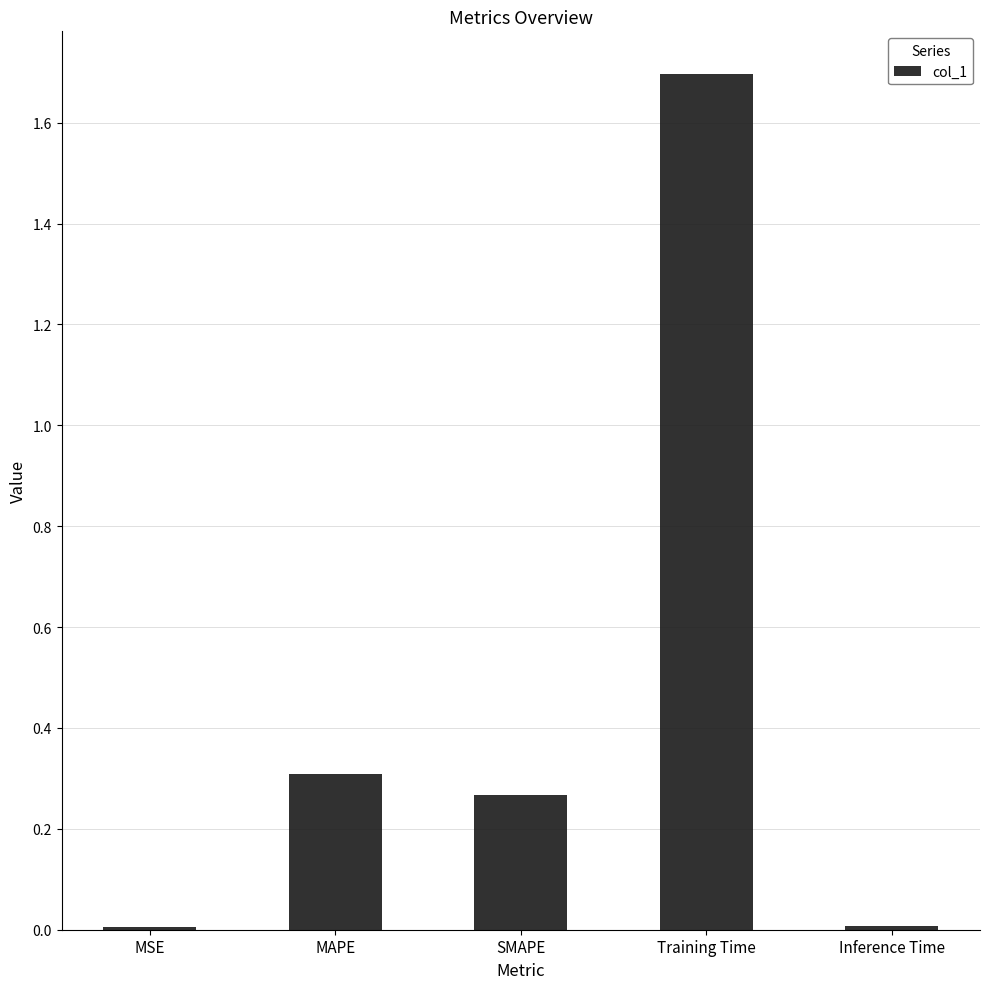

The chart shows a value of 0.0 at Inference Time. True or false?

True